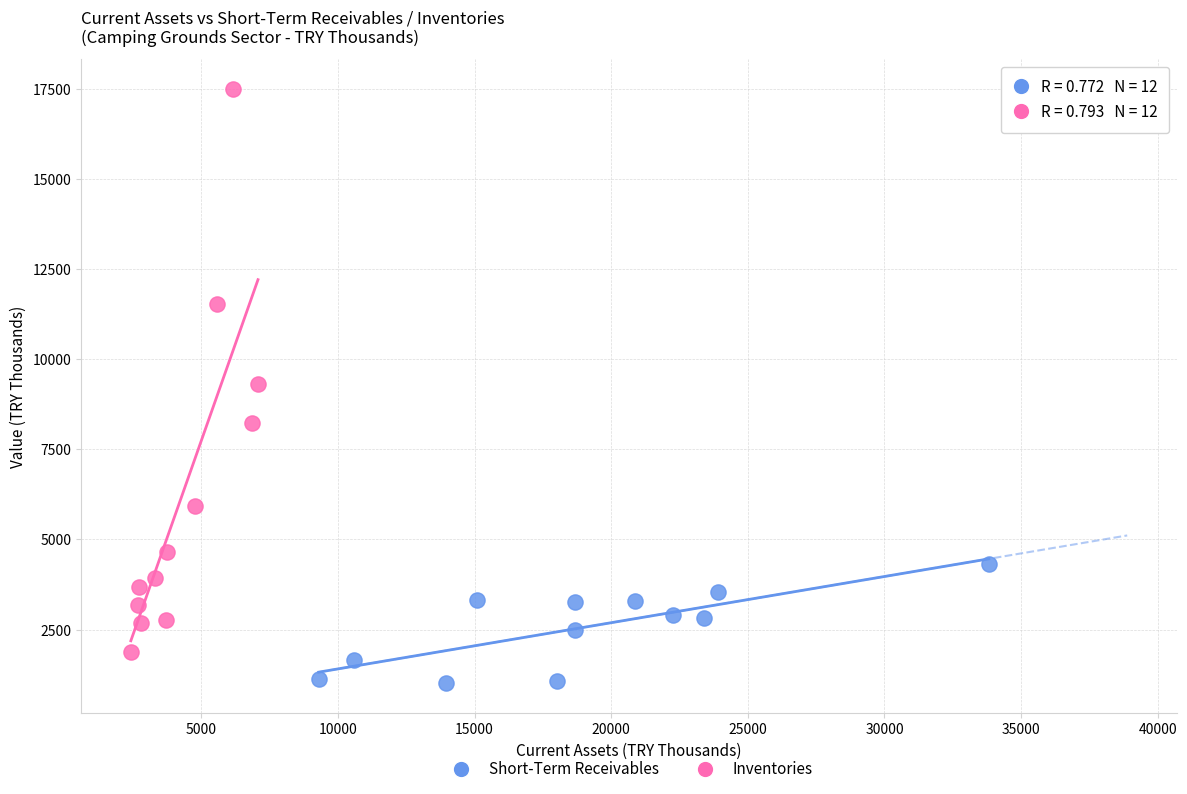

Which series has the largest Y range (max minus min)?

Inventories